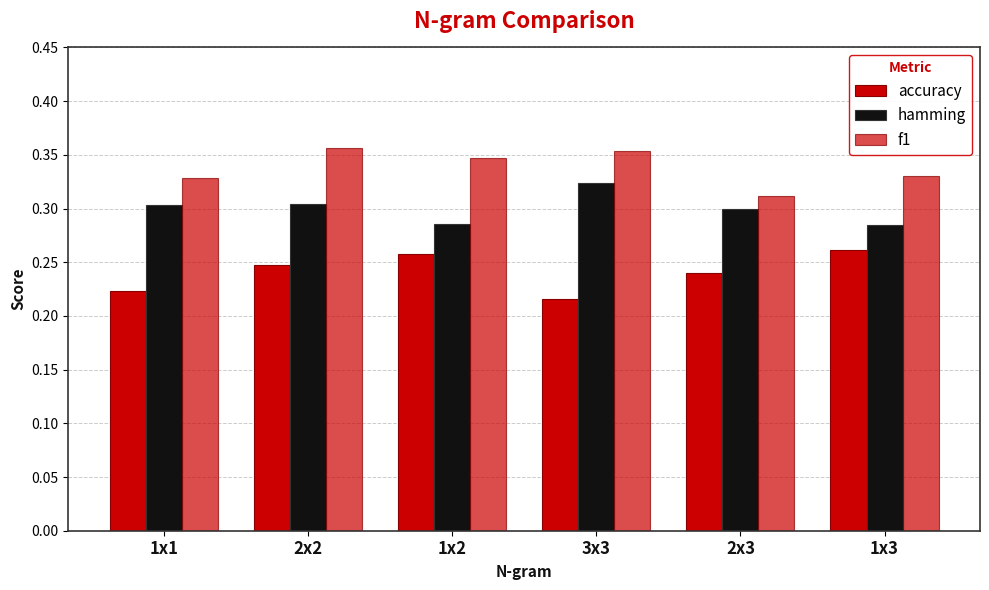

True or false: f1 has a value of 0.6 at 3x3.

False